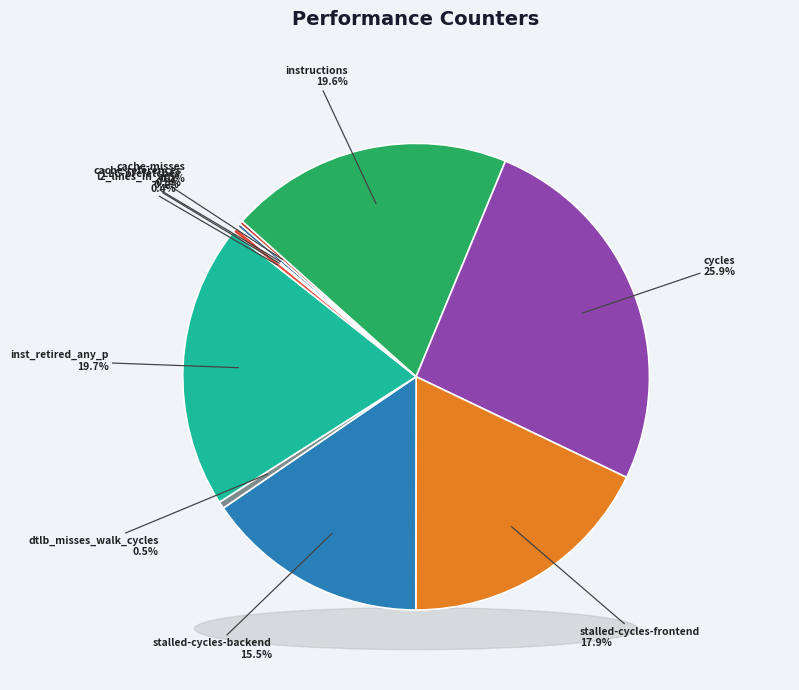

Count the number of slices in the pie.

10